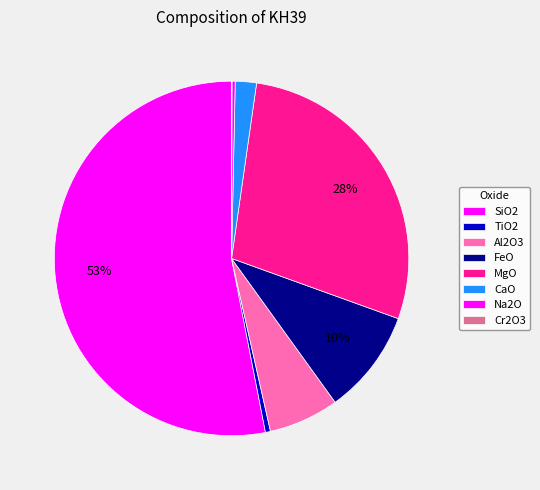

Which category has the biggest portion of the pie?

SiO2